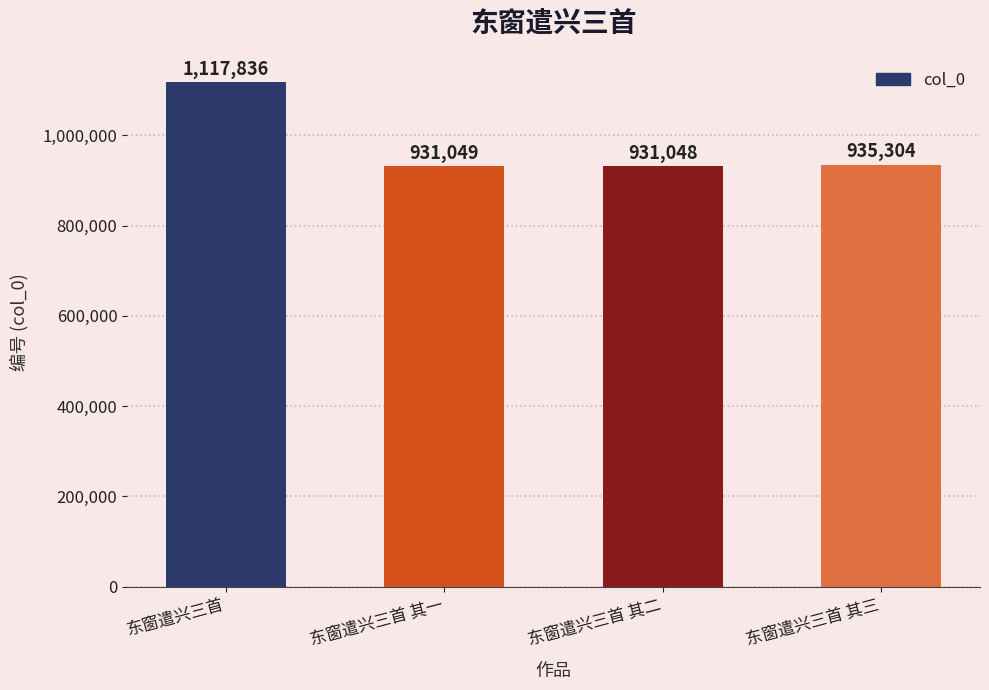

What is the sum of the values at 东窗遣兴三首 其三 and 东窗遣兴三首?

2053140